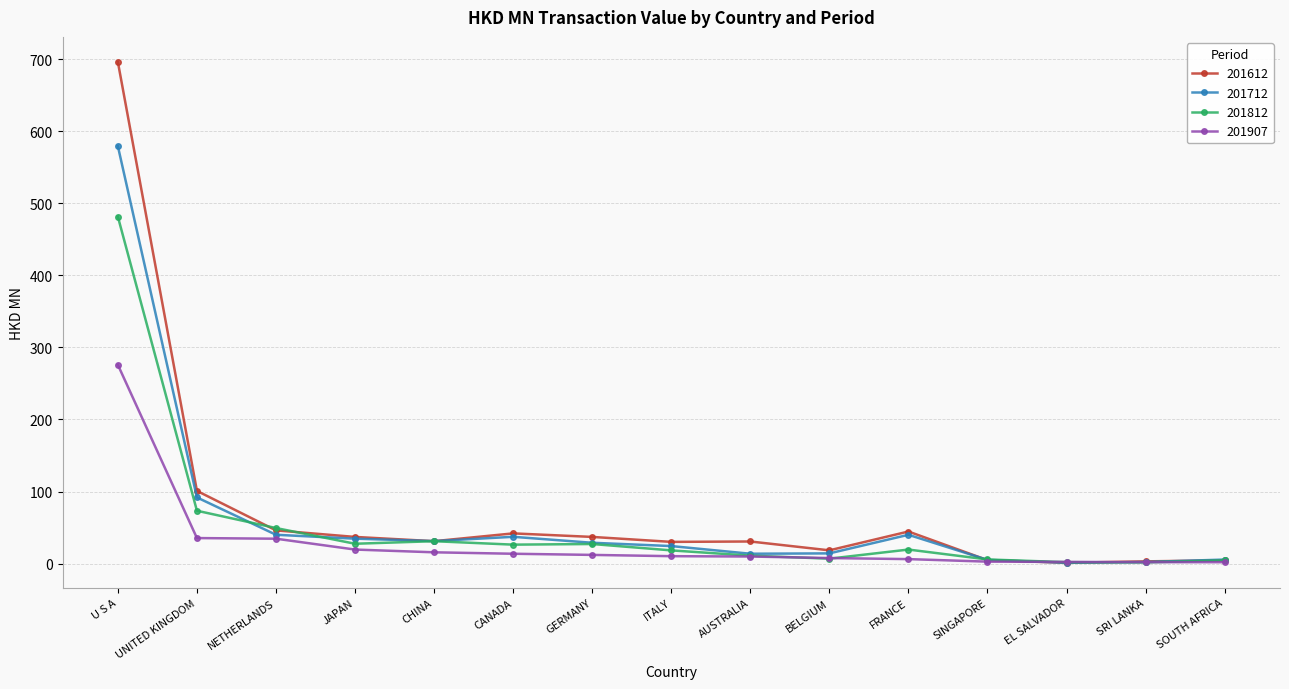

True or false: 201712 has more than 1 interior local peaks.

True